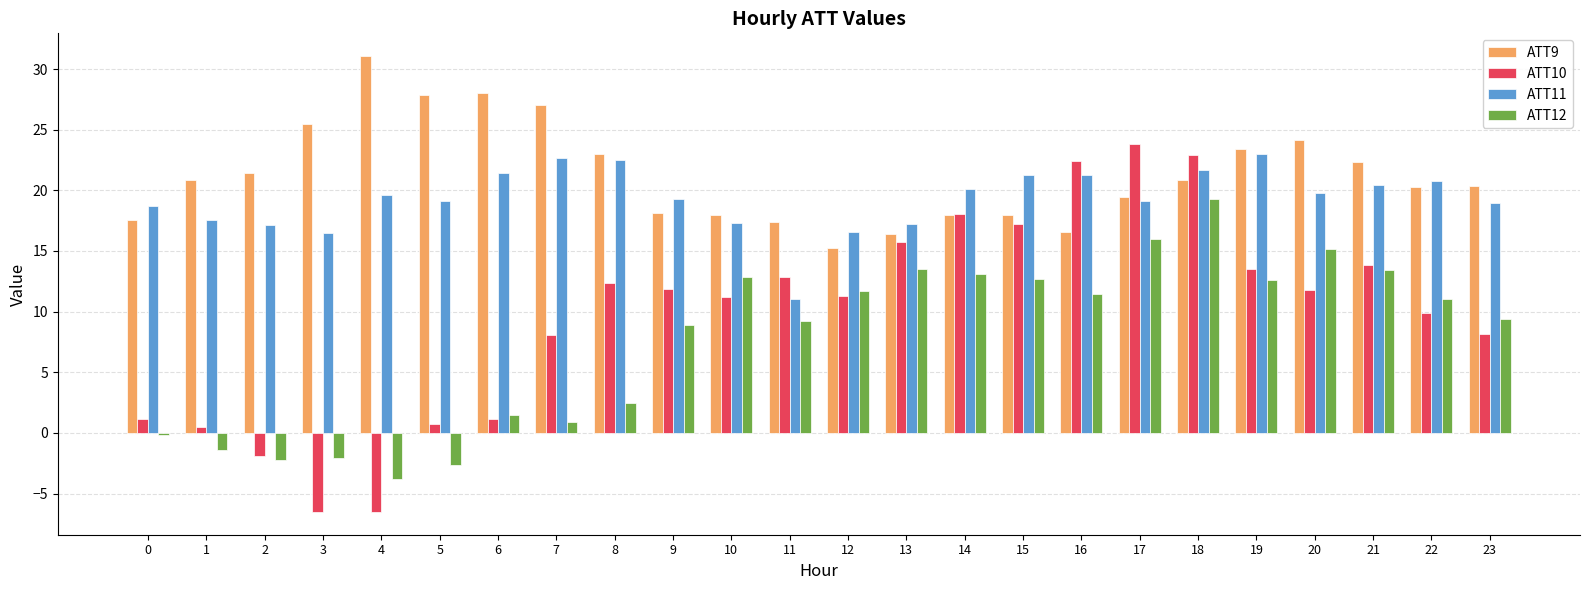

Which series has the largest total across all categories?

ATT9